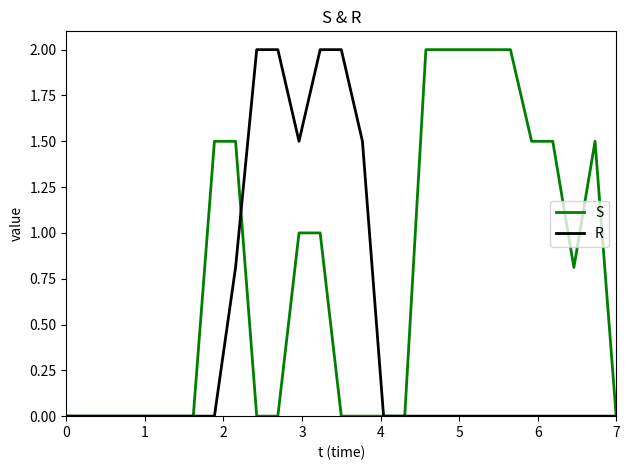

What is the greatest value displayed?

2.0